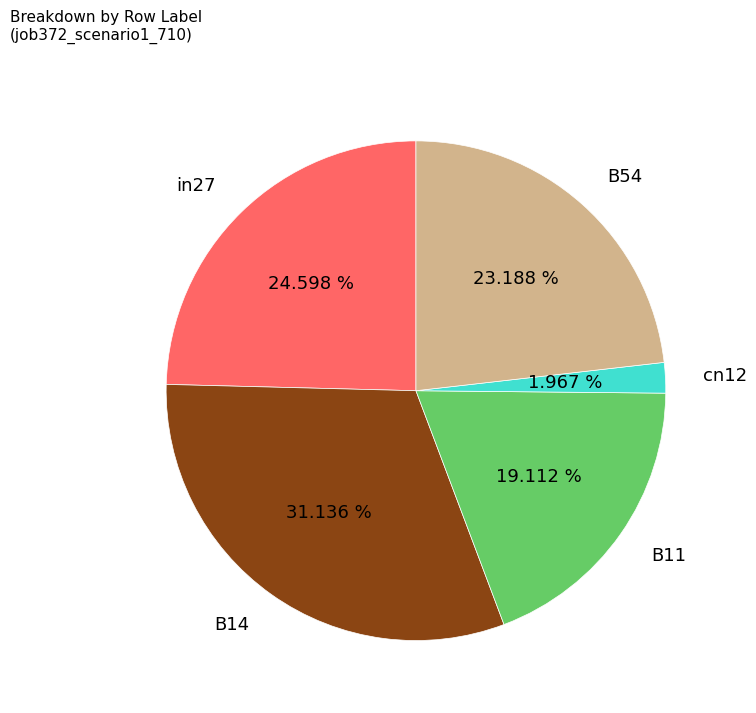

Which category has the smallest portion of the pie?

cn12